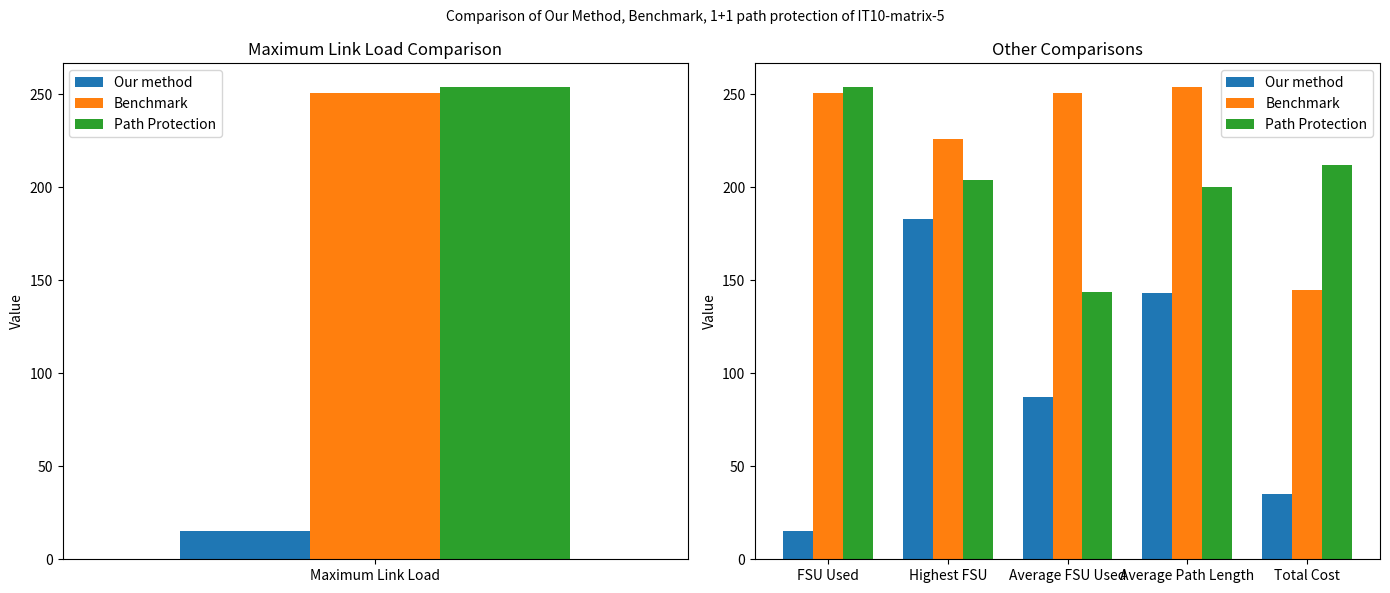

What is the difference between the second highest and second lowest values in the Benchmark series?

25